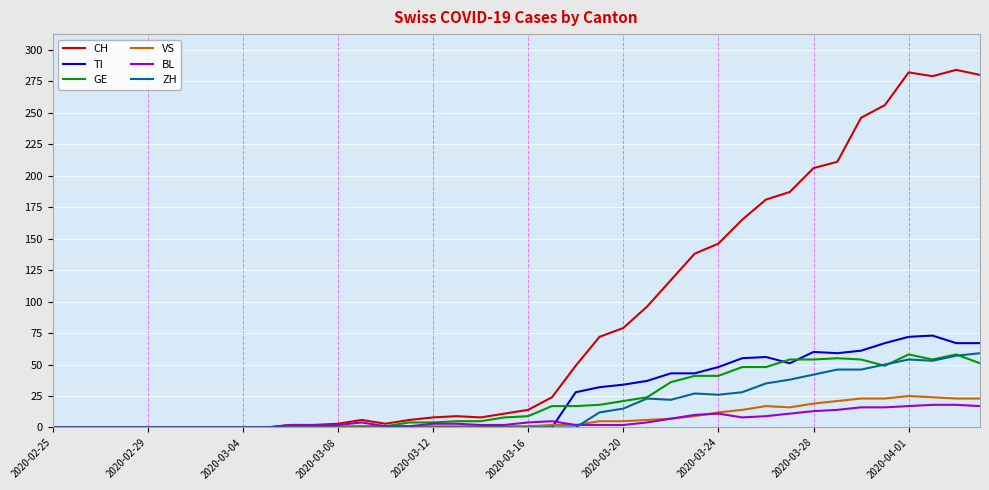

Which series has the widest spread of values?

CH